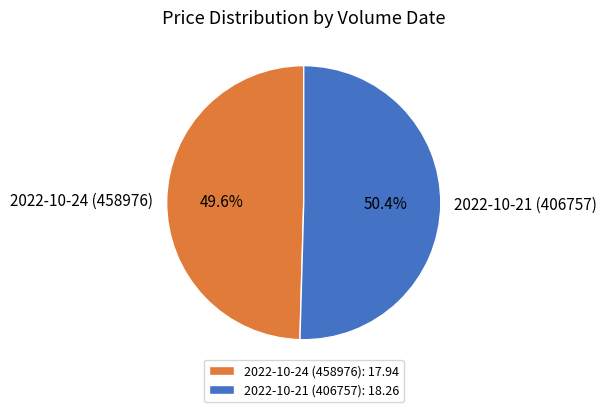

Which slice is the largest?

2022-10-21 (406757)